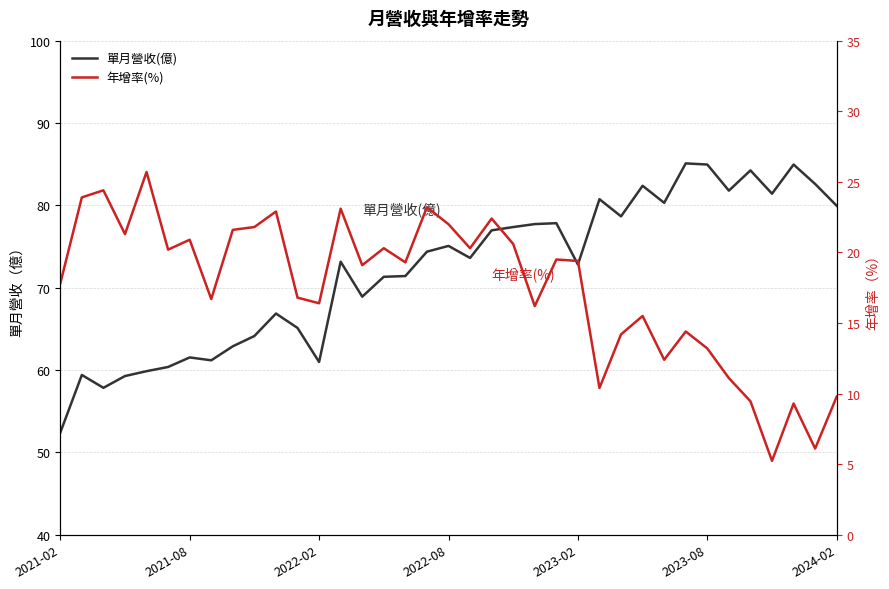

Which series changed the most between 2022-02 and 32?

單月營收(億)